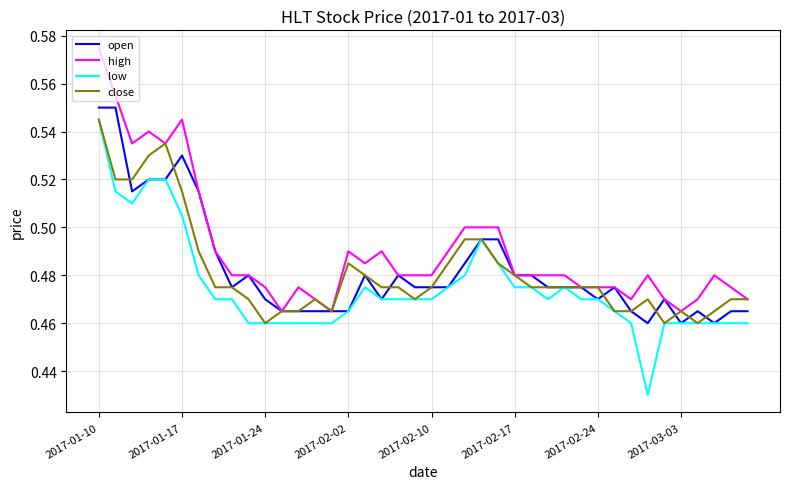

Does the chart display data point markers on the line(s)?

No